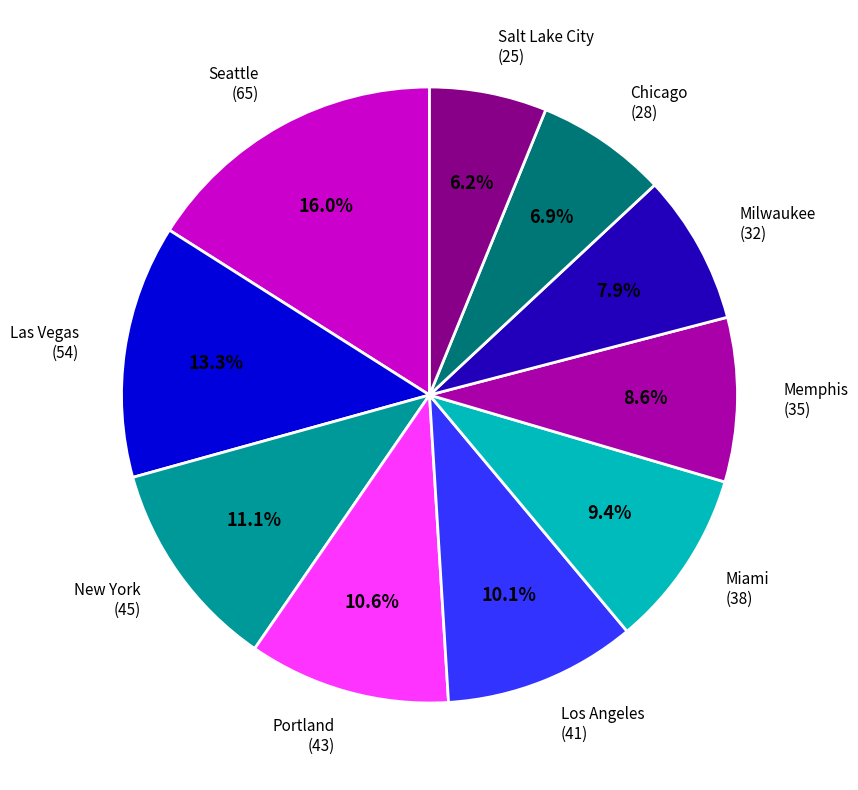

Is there a majority slice in this chart?

No